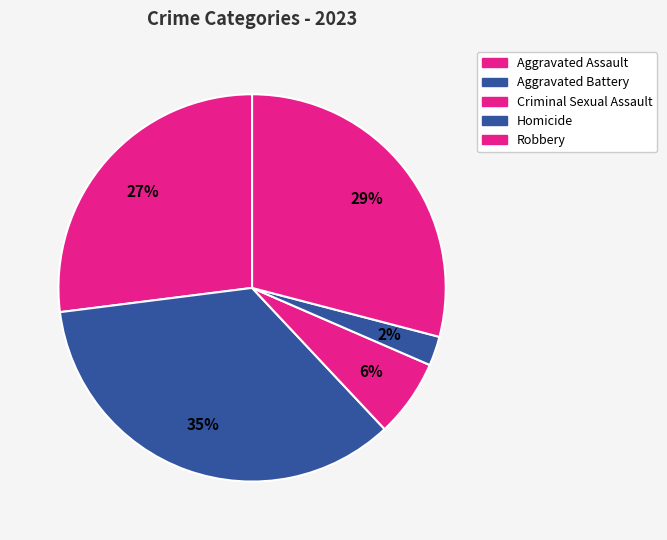

What is the largest slice in the pie chart?

Aggravated Battery